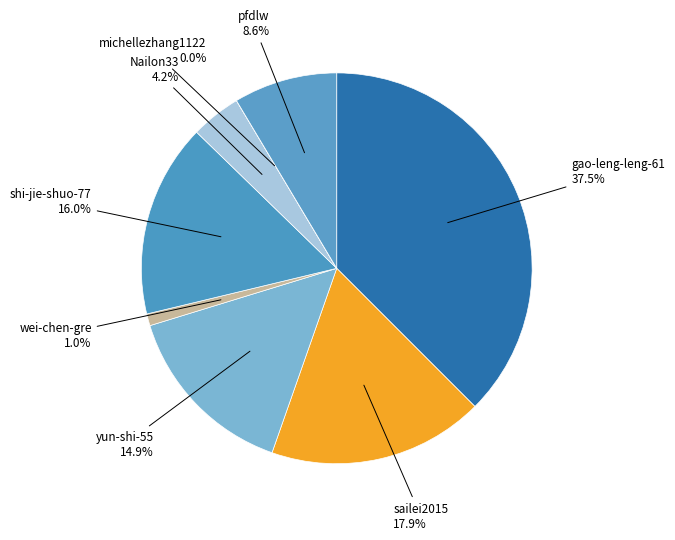

Between pfdlw and sailei2015, which is larger?

sailei2015